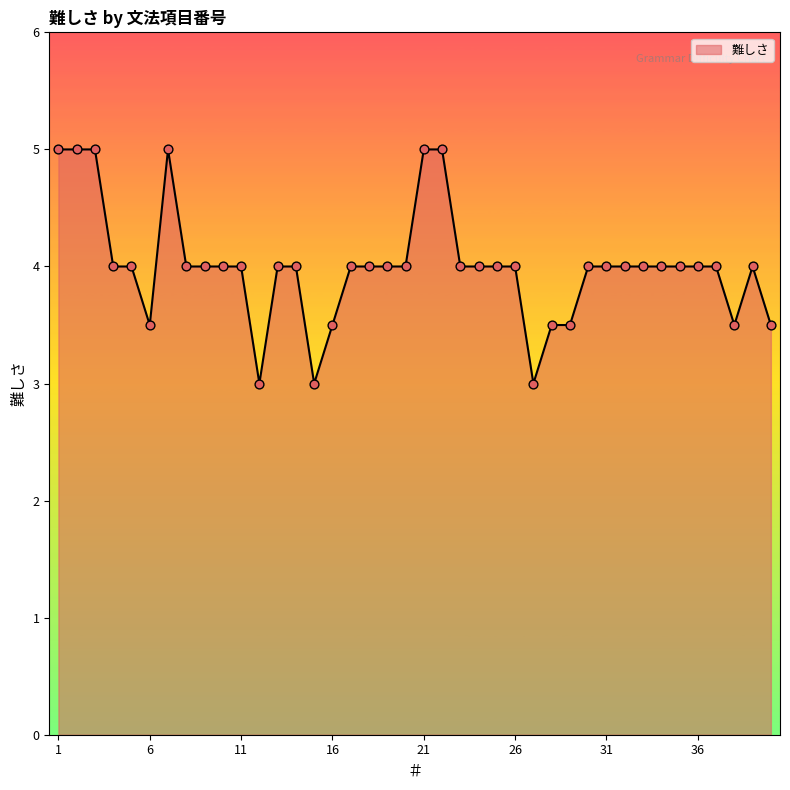

What is the minimum value shown in the chart?

3.0